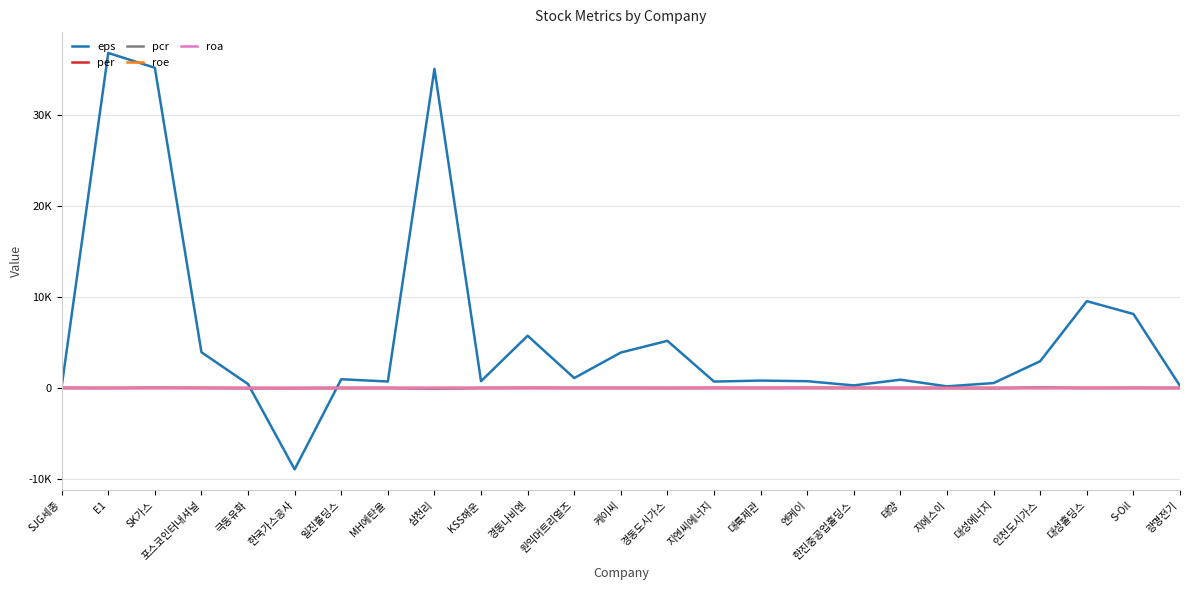

What is the total value across all series at 한진중공업홀딩스?

307.8